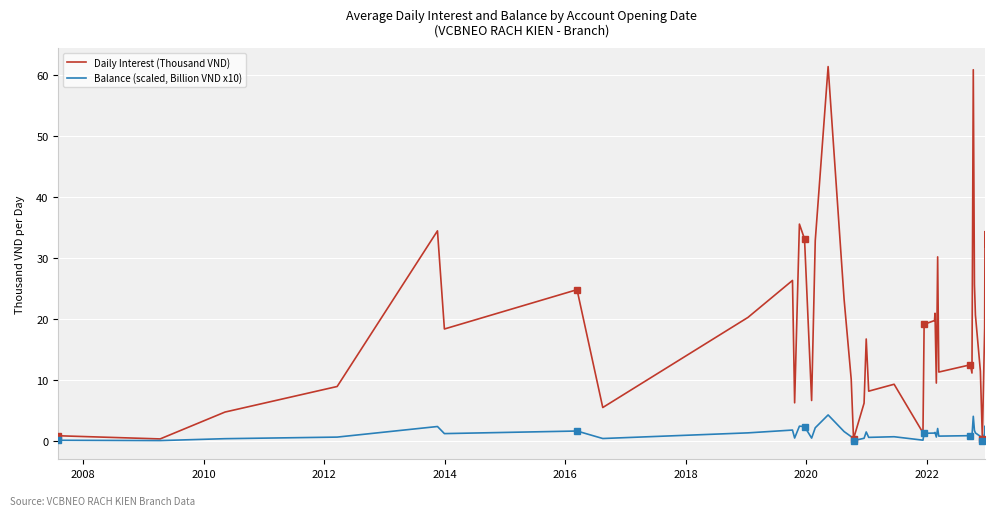

Rank the series by their average value, from highest to lowest.

Daily Interest (Thousand VND), Balance (scaled, Billion VND x10)